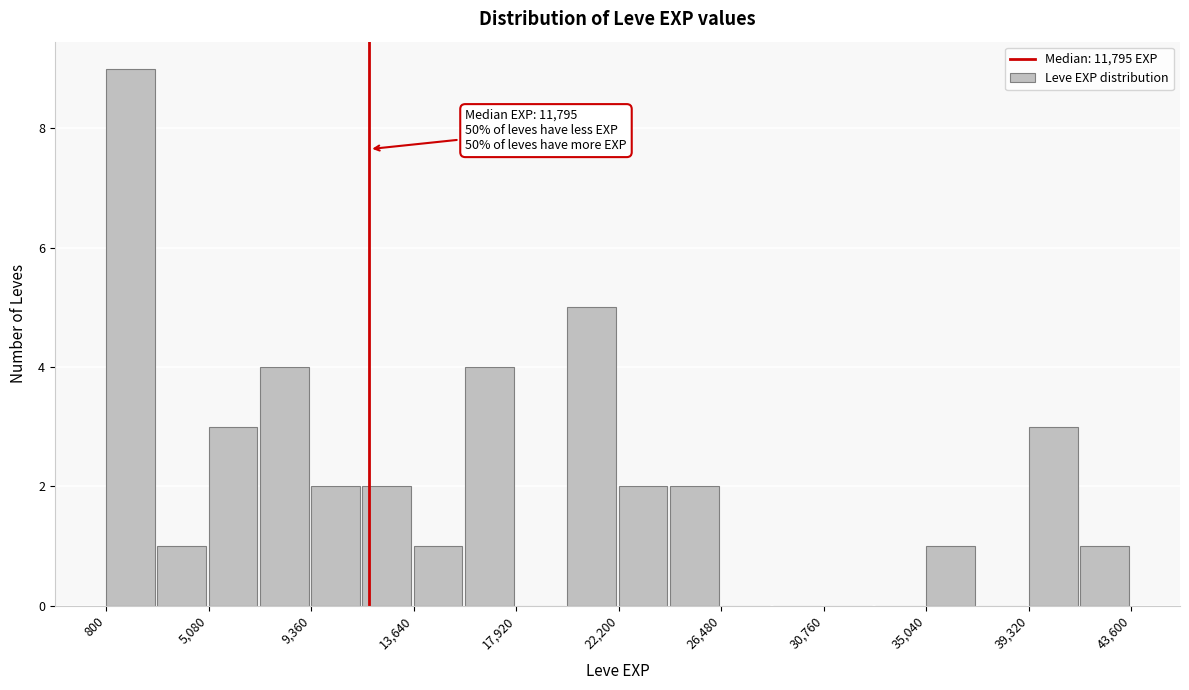

Which range on the x-axis has the tallest bar?

1000 to 3000